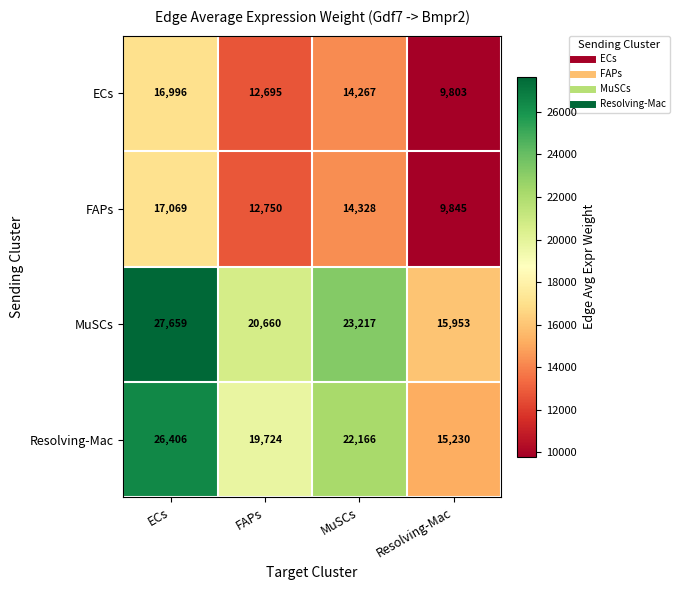

Is it true that Resolving-Mac equals 5698 at Resolving-Mac?

False